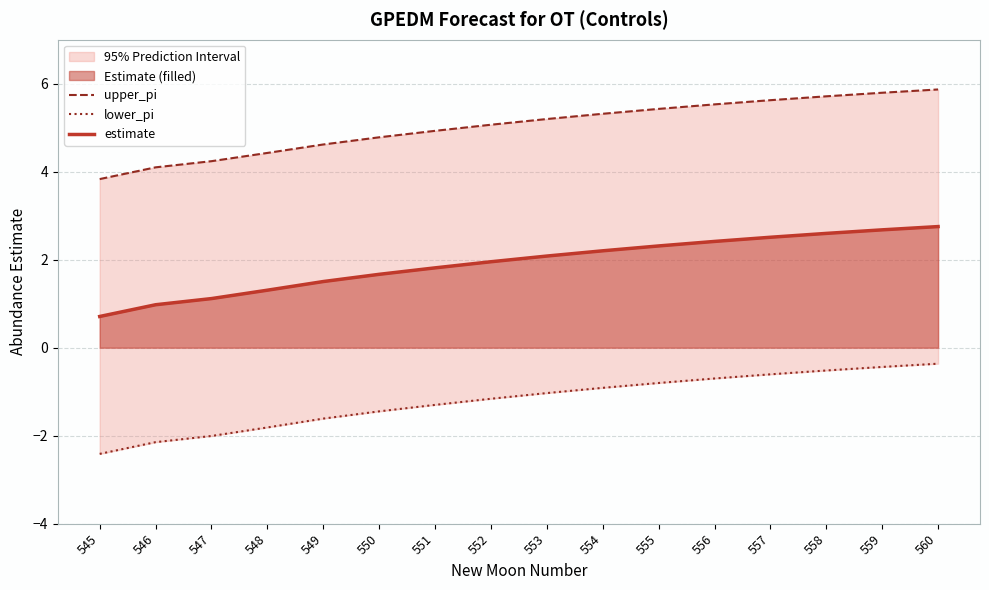

What is the difference between the maximum and minimum values in the upper_pi series?

2.0